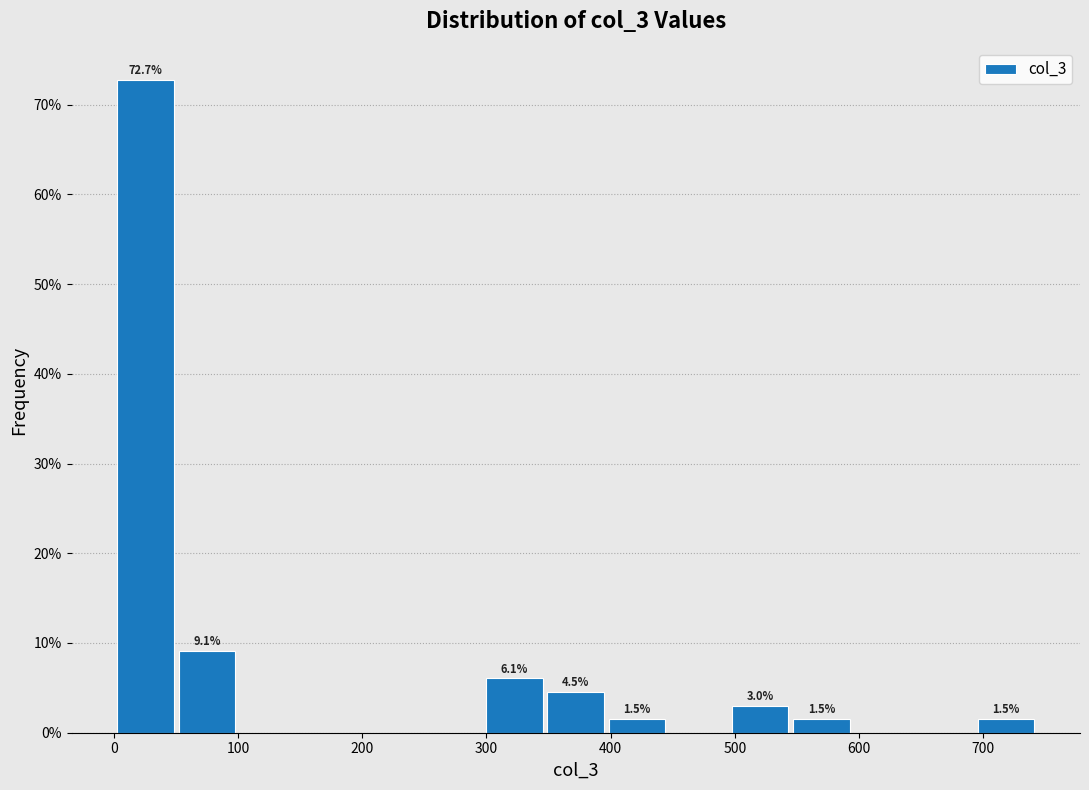

Over which range of the x-axis is the bar tallest?

0 to 50